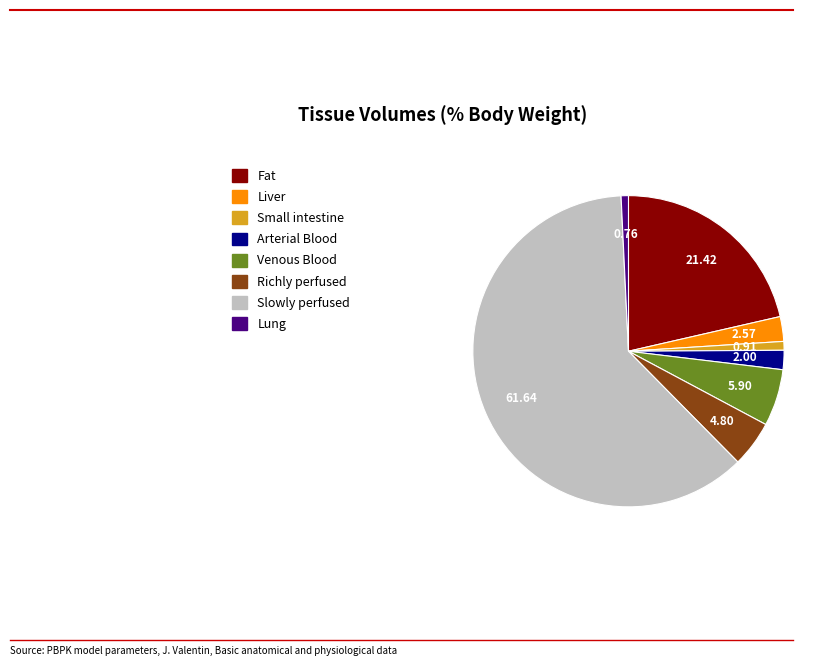

Which has a higher value, Richly perfused or Liver?

Richly perfused